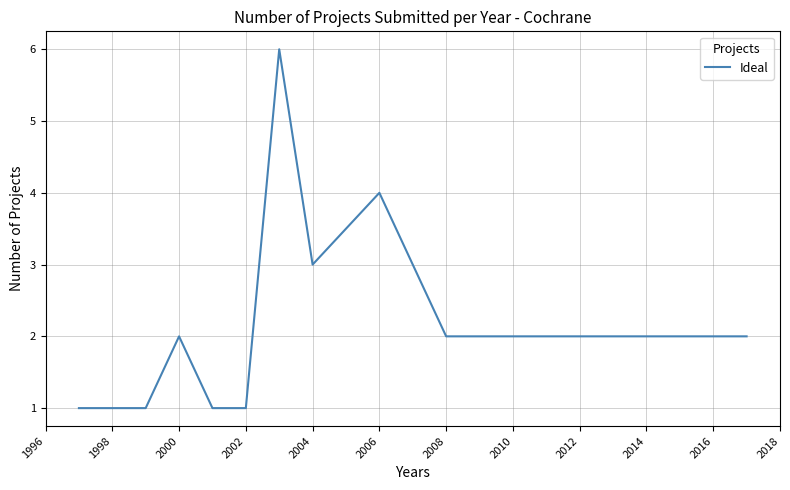

What is the difference between the maximum and minimum values?

5